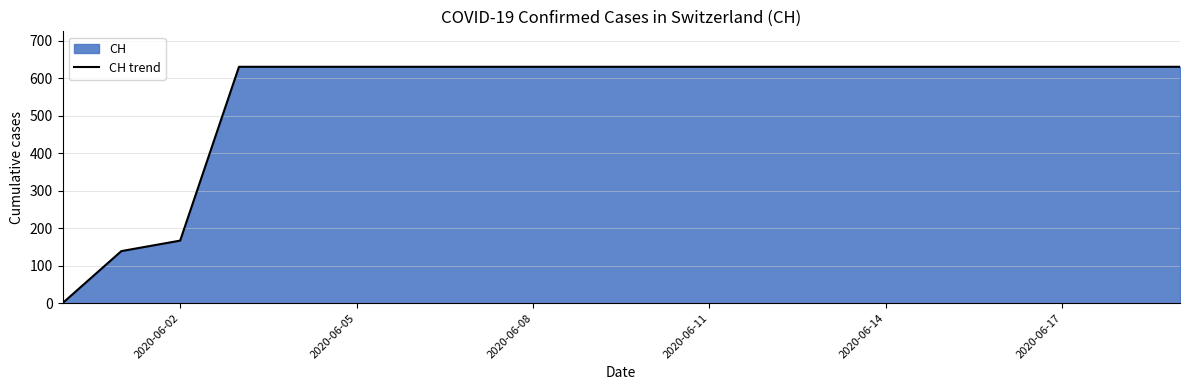

At which label is the value closest to 315?

2020-06-02